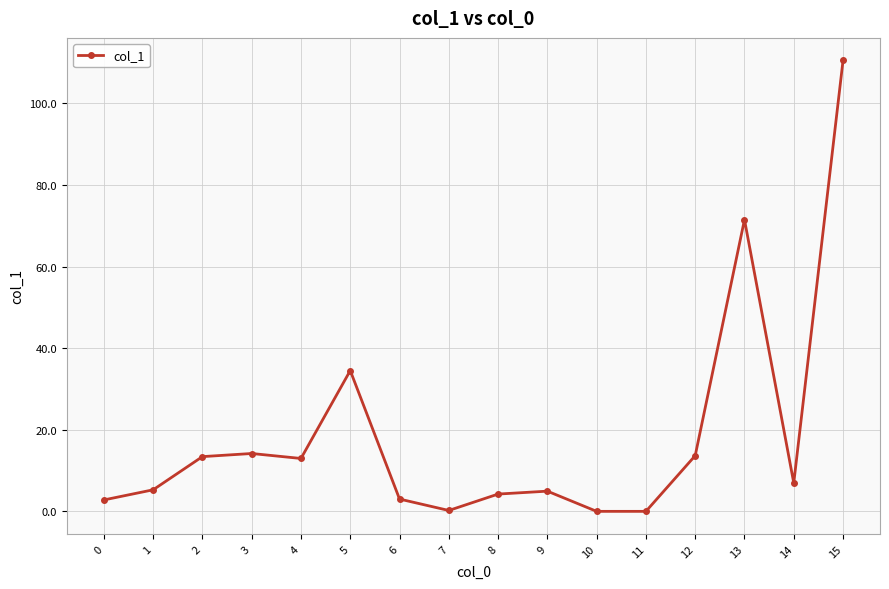

What is the value of the 16th point from the left?

110.5